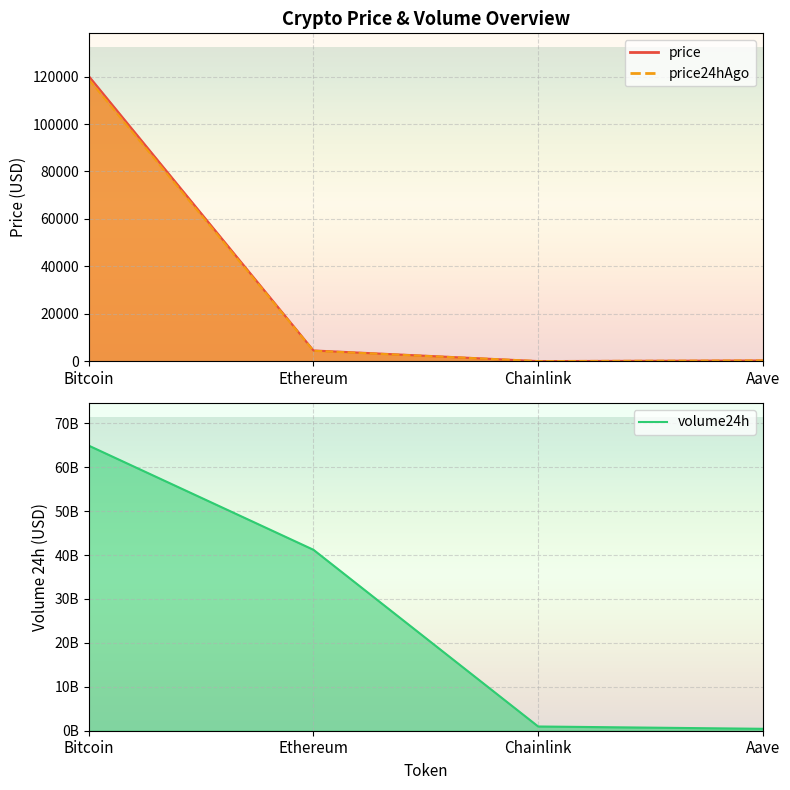

List the labels in order of value, smallest first.

Aave, Chainlink, Ethereum, Bitcoin